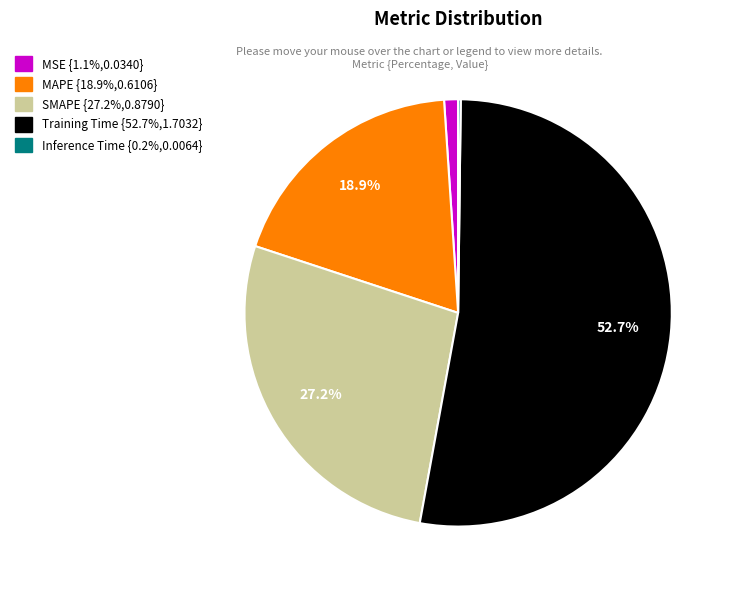

Which slice is the largest?

Training Time